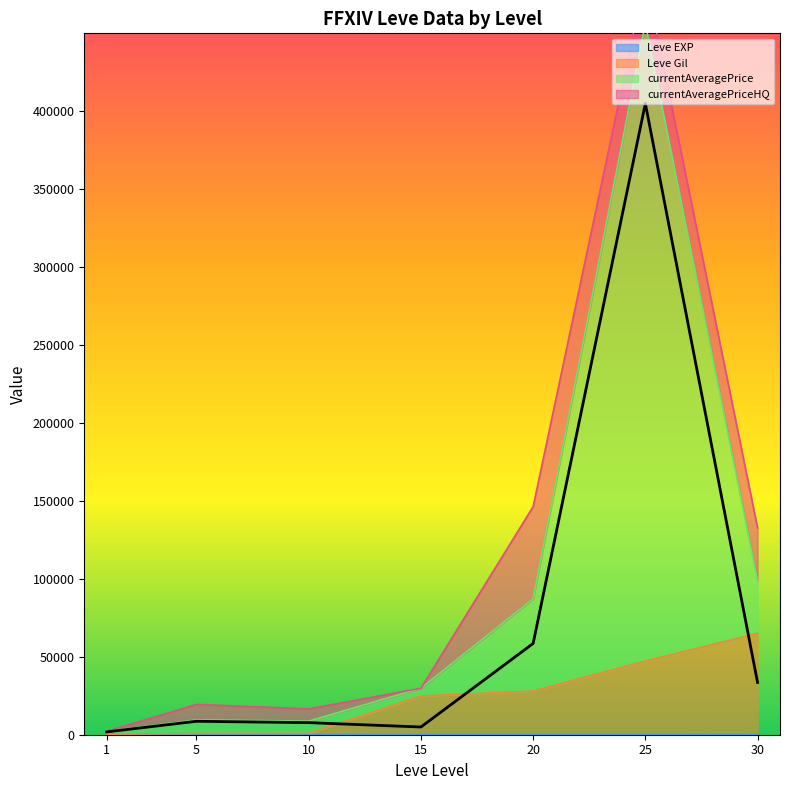

What is the average value of the Leve Gil series?

23862.0